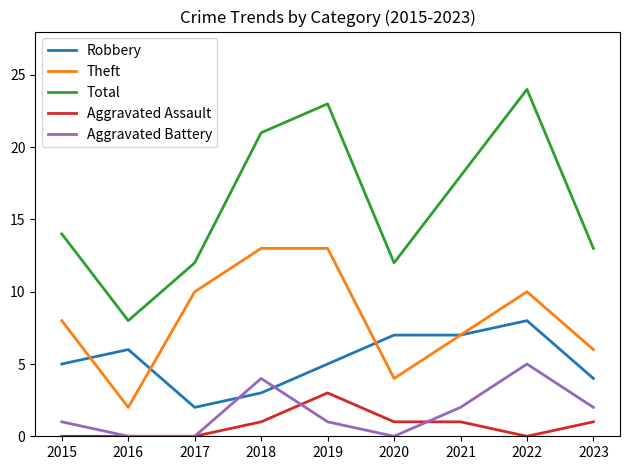

The value of Aggravated Battery at 2023 is 3. True or false?

False